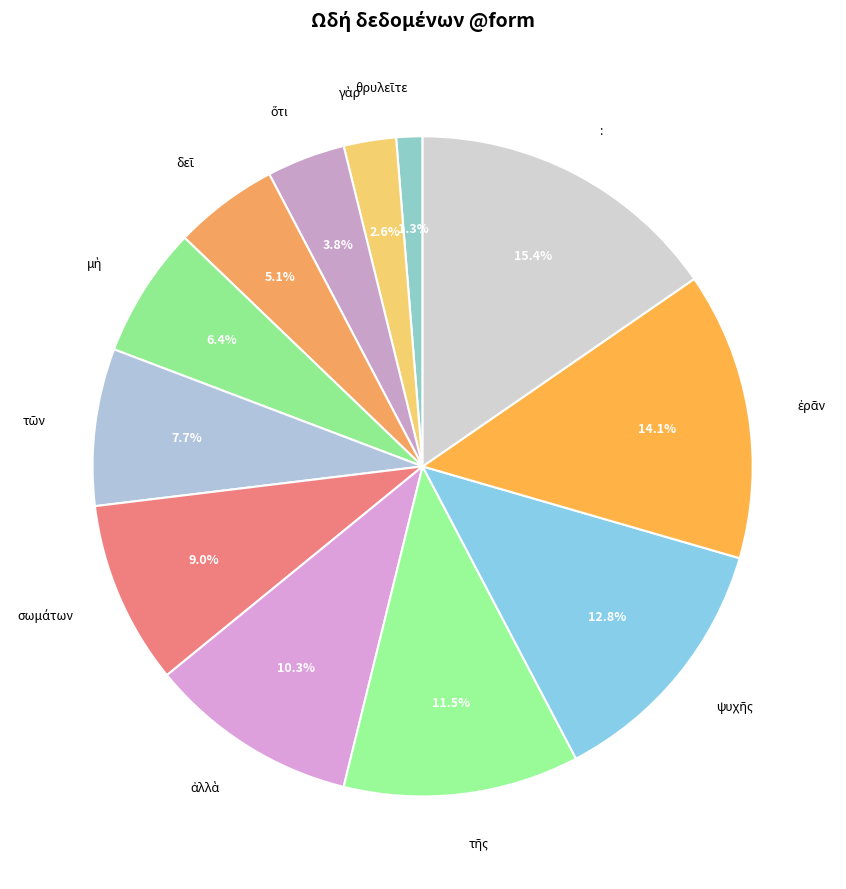

Is there a majority slice in this chart?

No